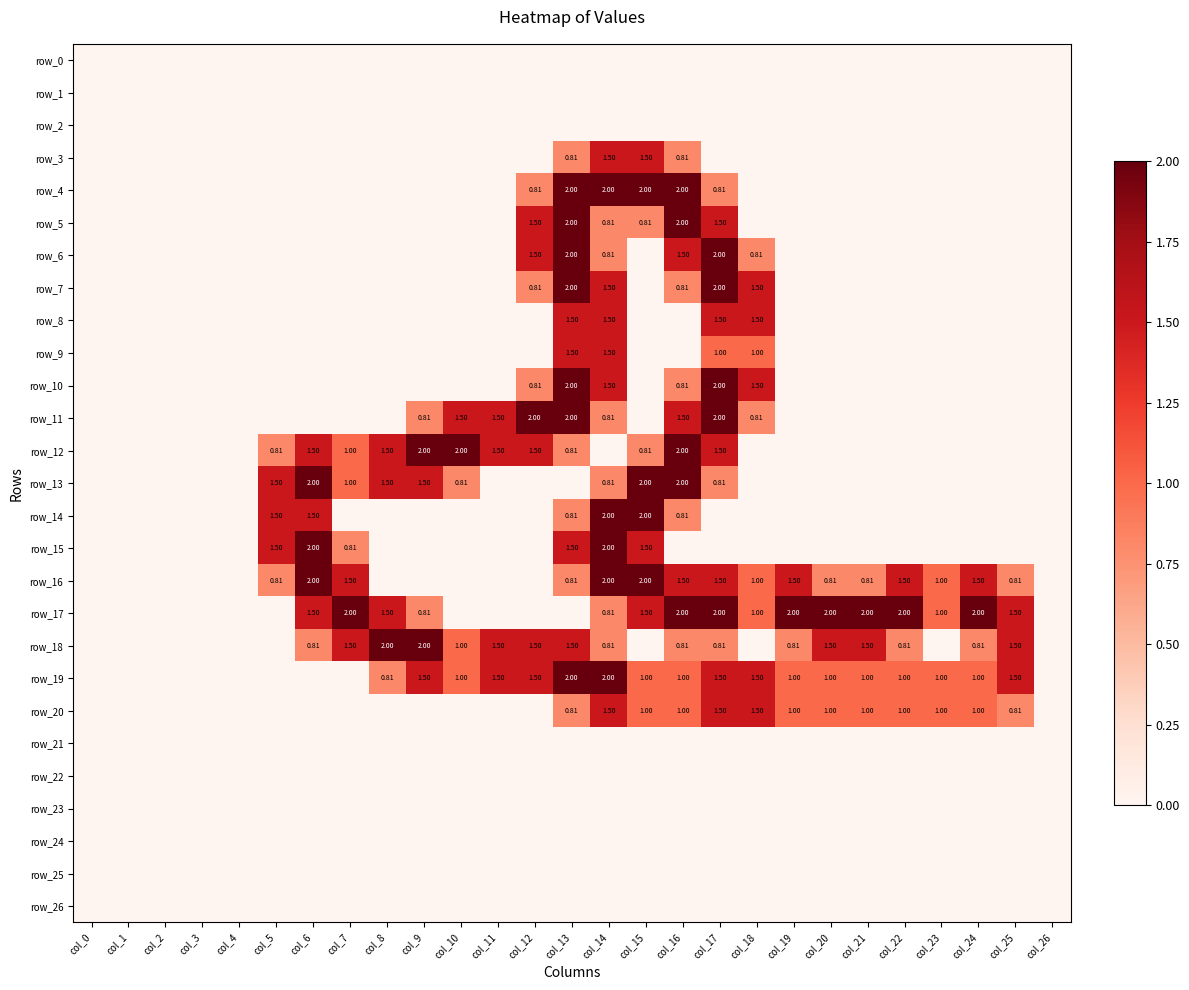

Which series changed the most between col_16 and col_18?

row_4